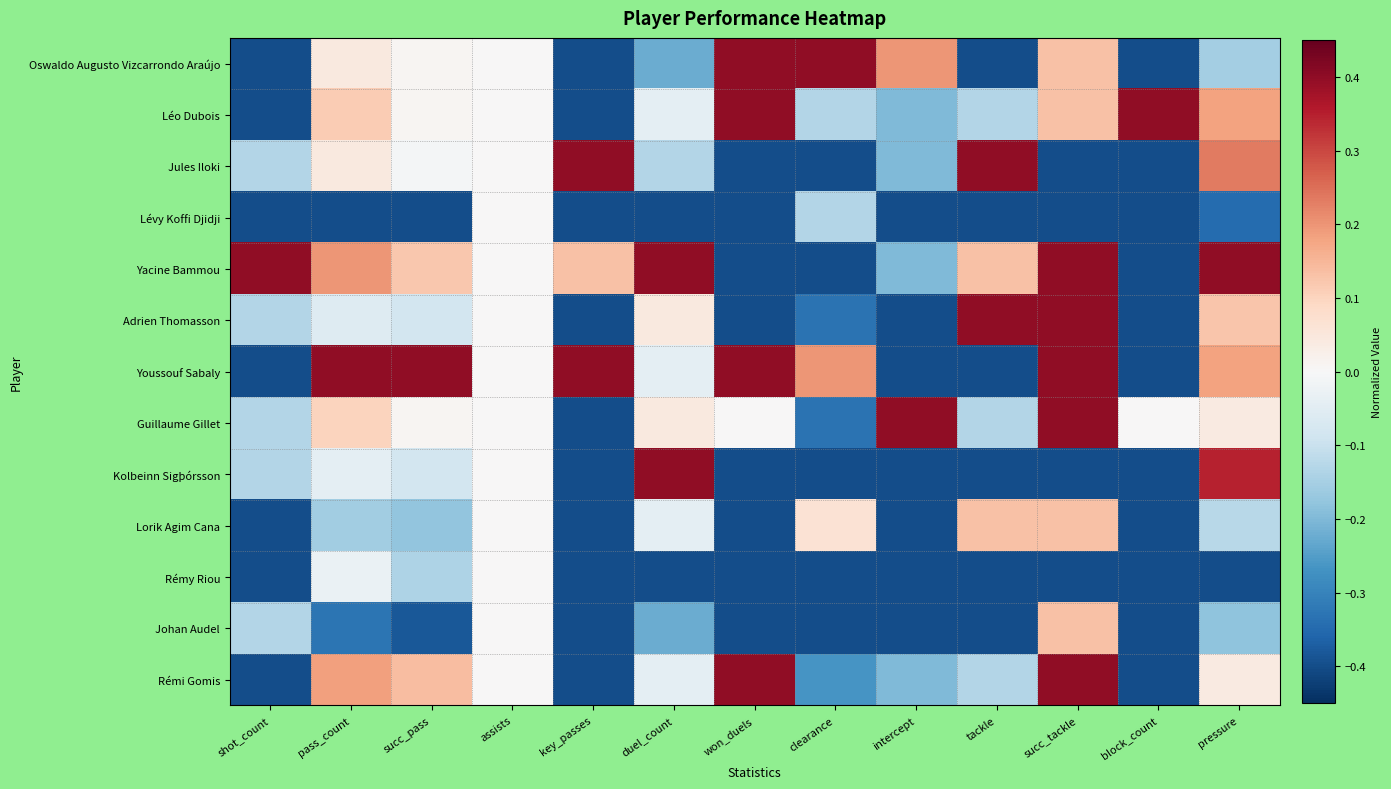

What is the difference between the highest and lowest values at pressure?

0.8